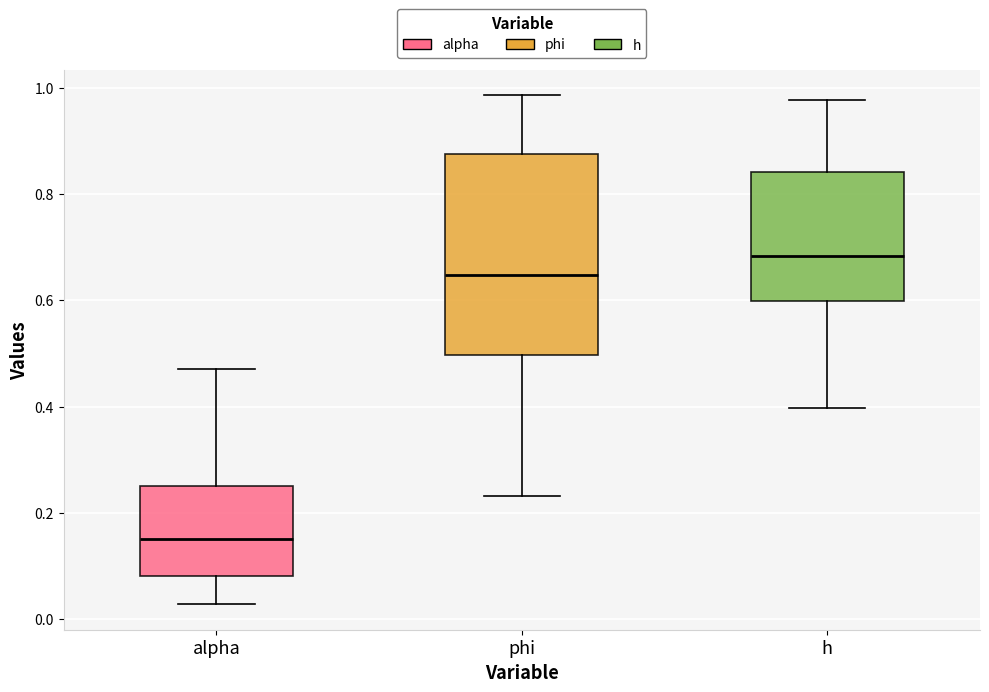

Reading left to right, read every box against the y-axis: the position of its median line, the range the box covers, and the ends of its whiskers. The values are not printed on the chart, so give them approximately, as read against the axis.

alpha: median 0.16, box 0.08 to 0.26, whiskers 0.02 to 0.48
phi: median 0.64, box 0.50 to 0.88, whiskers 0.24 to 0.98
h: median 0.68, box 0.60 to 0.84, whiskers 0.40 to 0.98